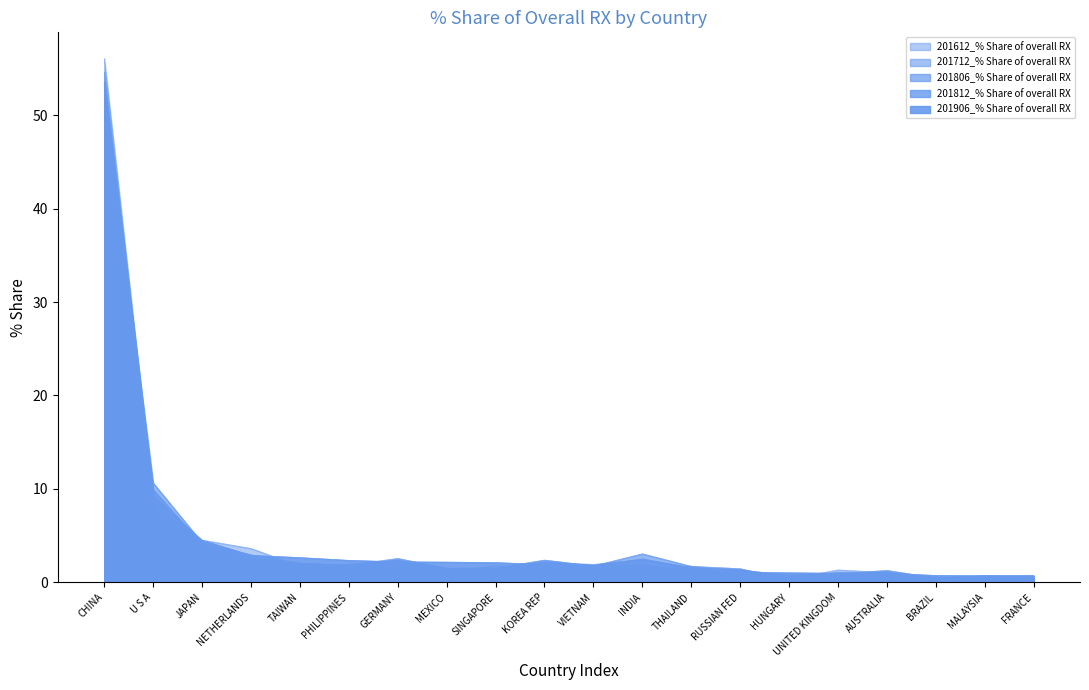

In 201712_% Share of overall RX, how many points are higher than both neighbors (excluding endpoints)?

5